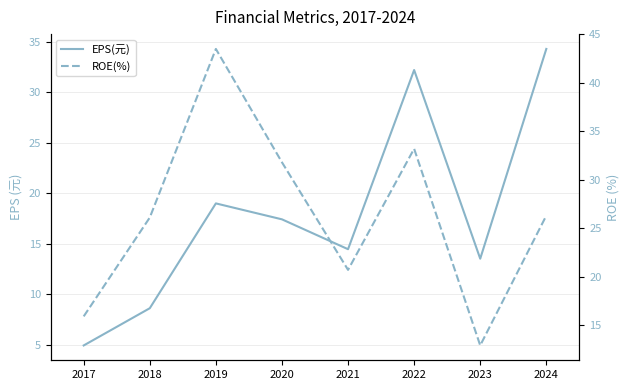

True or false: EPS(元) and ROE(%) cross at least once.

True